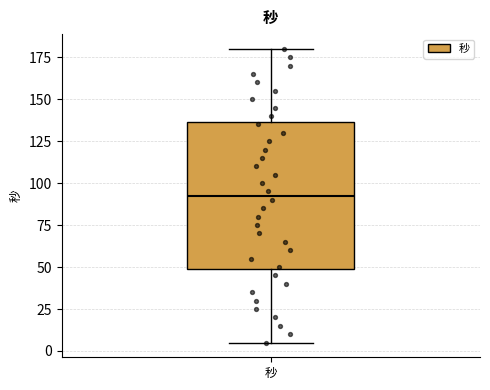

Read this box plot against the y-axis: the position of the median line, the range covered by the box, and the ends of both whiskers. The values are not printed on the chart, so give them approximately, as read against the axis.

median 95, box 50 to 135, whiskers 5 to 180